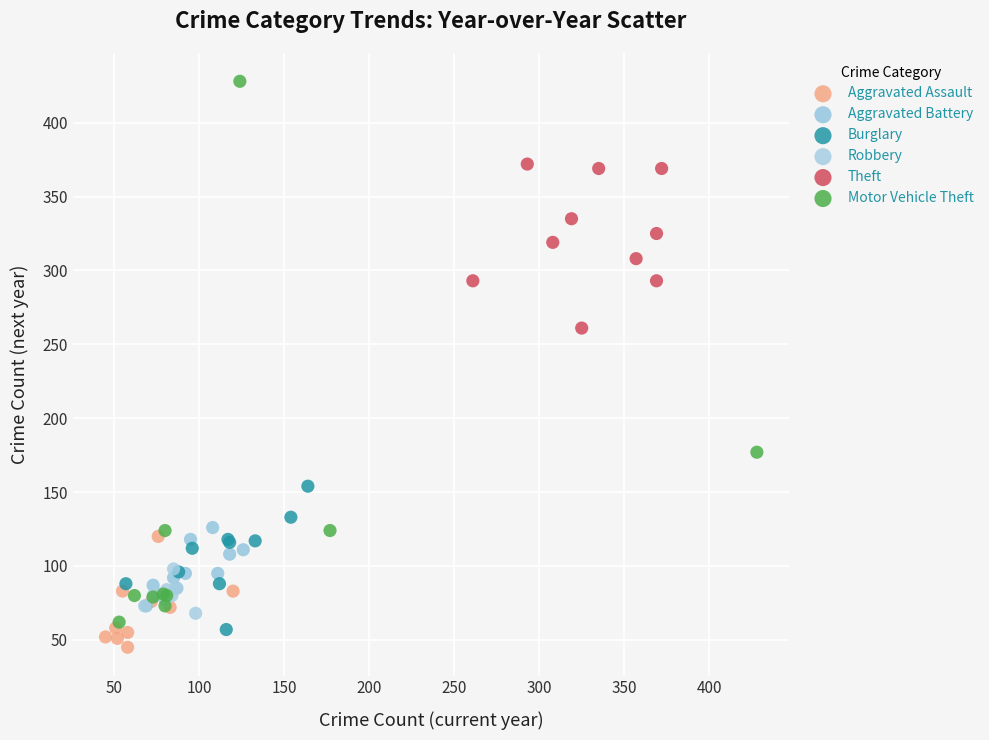

Which series has the largest Y range (max minus min)?

Motor Vehicle Theft